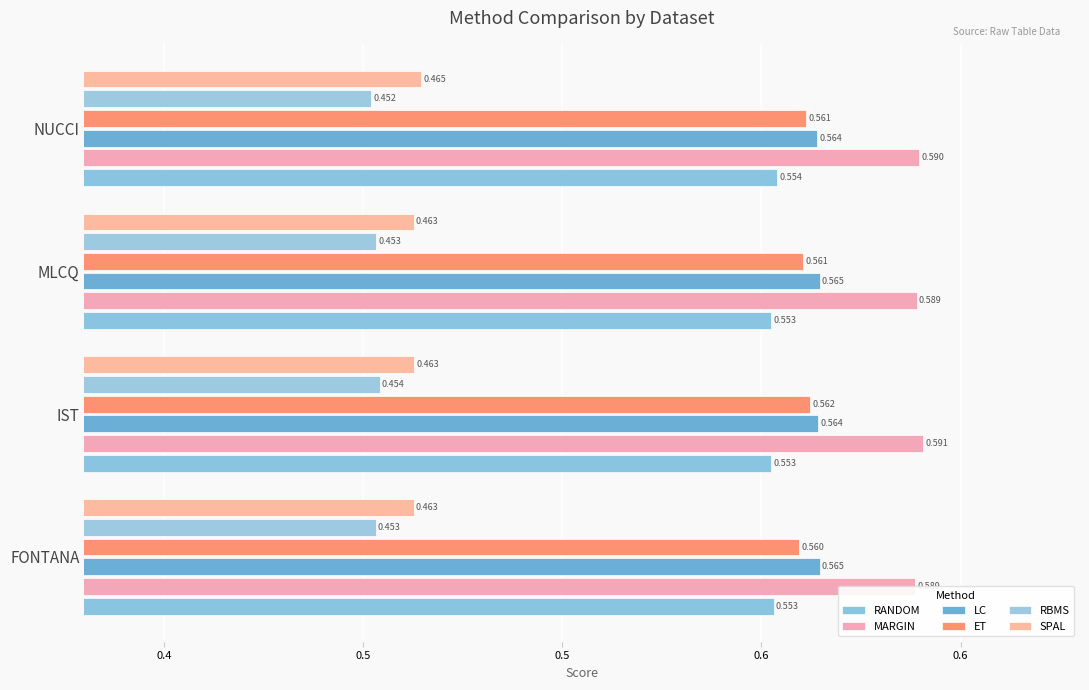

List the series in order of their peak value, lowest first.

RBMS, SPAL, RANDOM, ET, LC, MARGIN